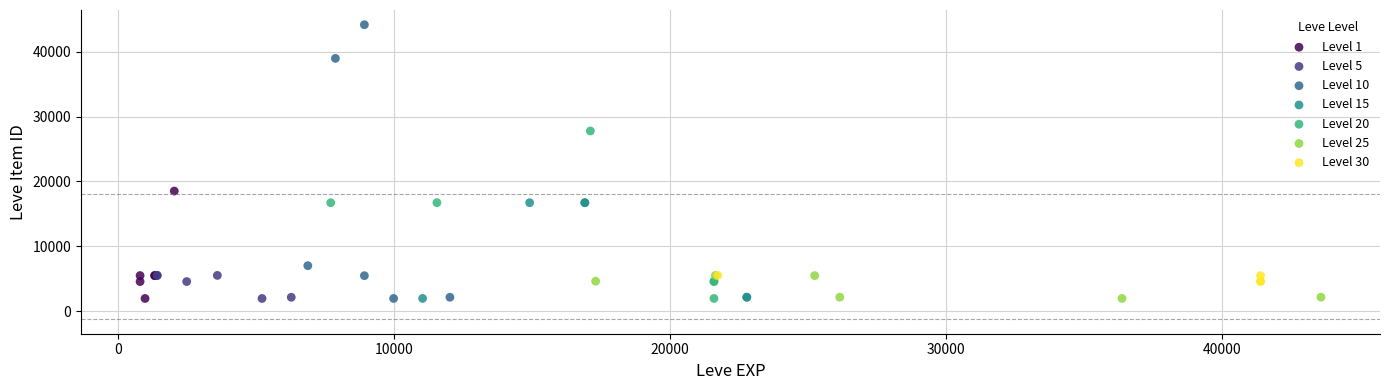

Which series reaches the maximum Y coordinate?

Level 10